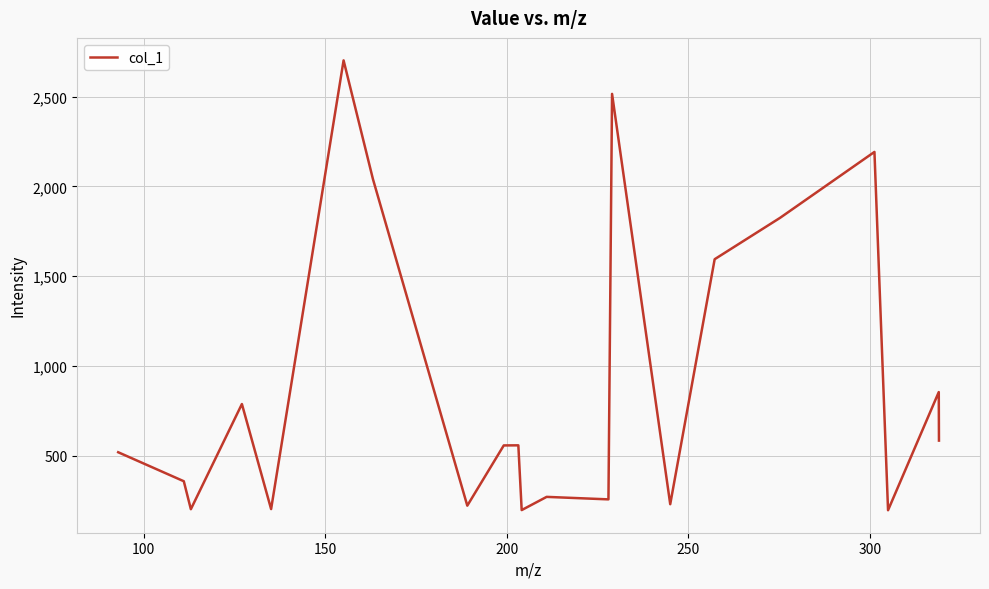

What is the smallest value displayed?

196.1